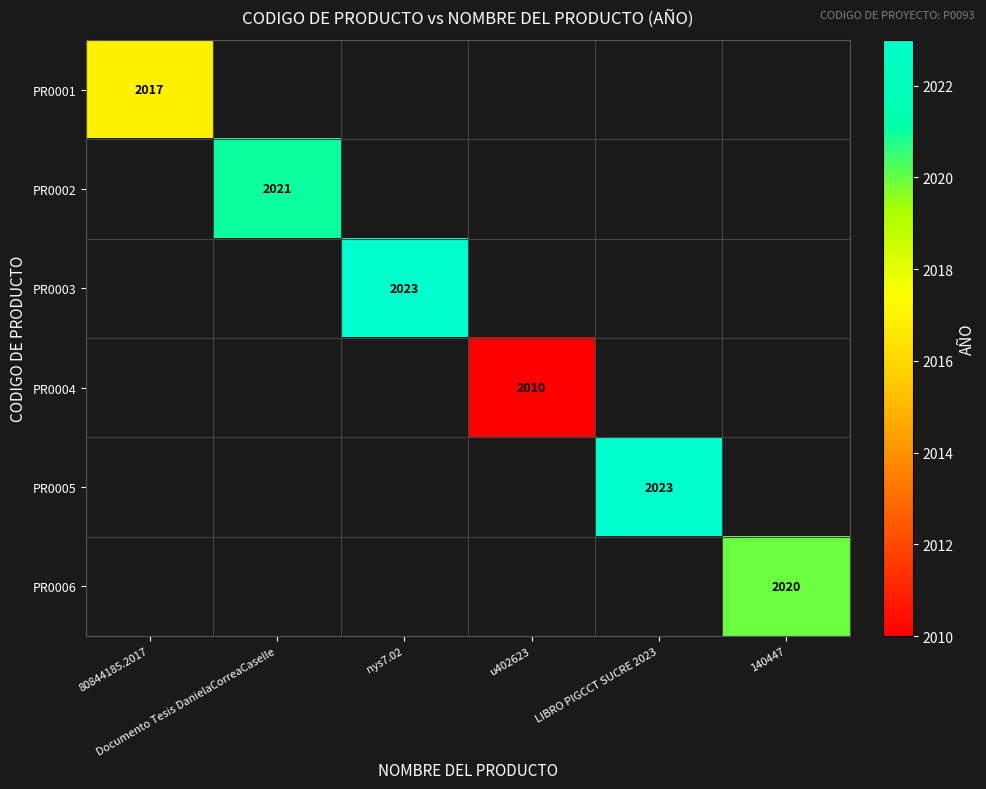

Is it true that PR0001 equals 2017.0 at 80844185.2017?

True